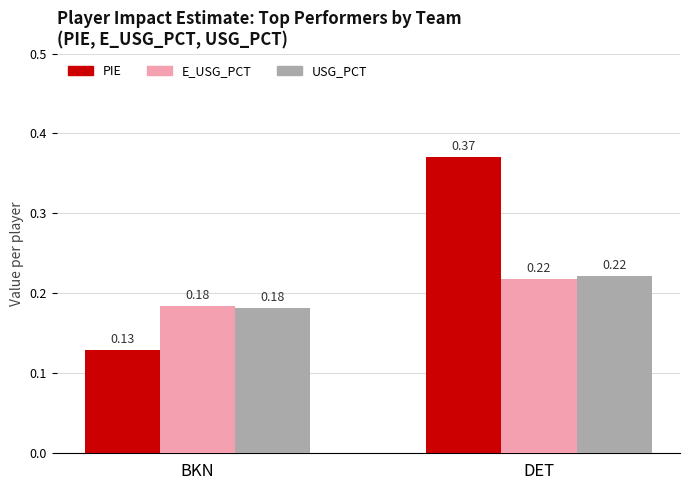

What is the label of the 1st bar from the right?

DET